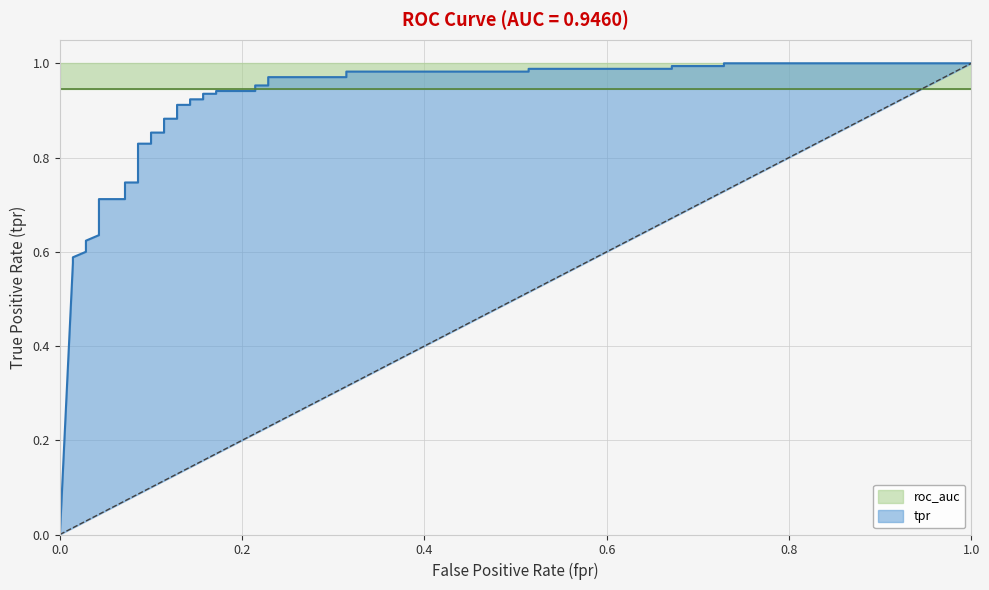

Which series has the largest range (max minus min)?

tpr